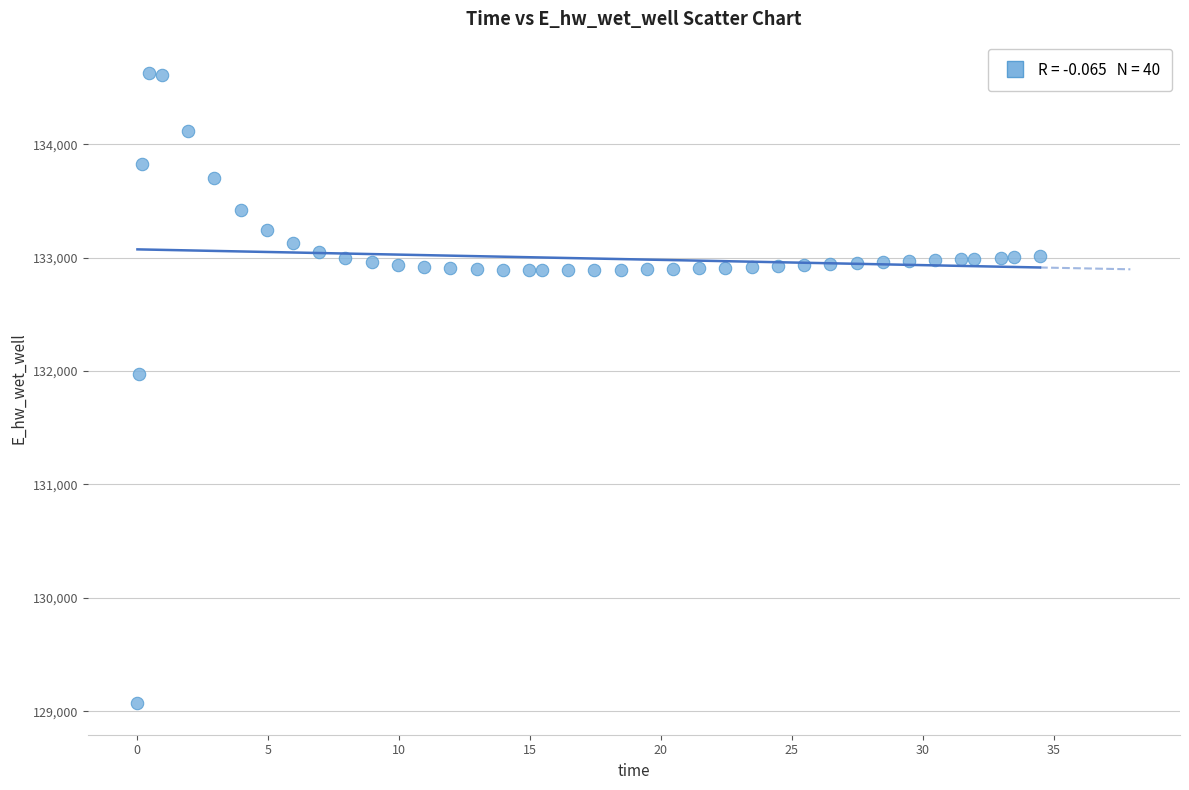

What is the range of Y values (max minus min)?

5556.7